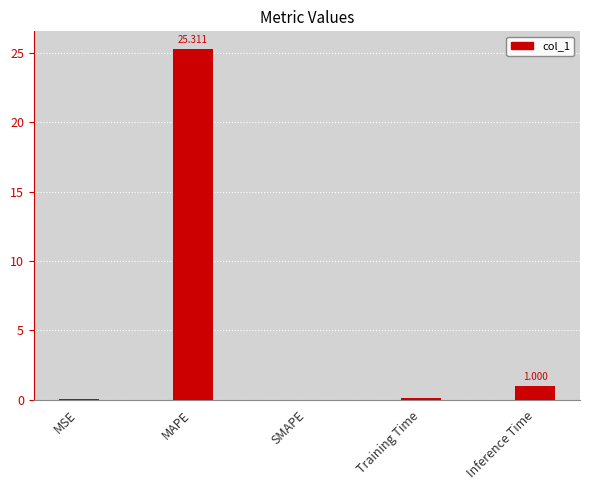

How many data points does each series have?

5